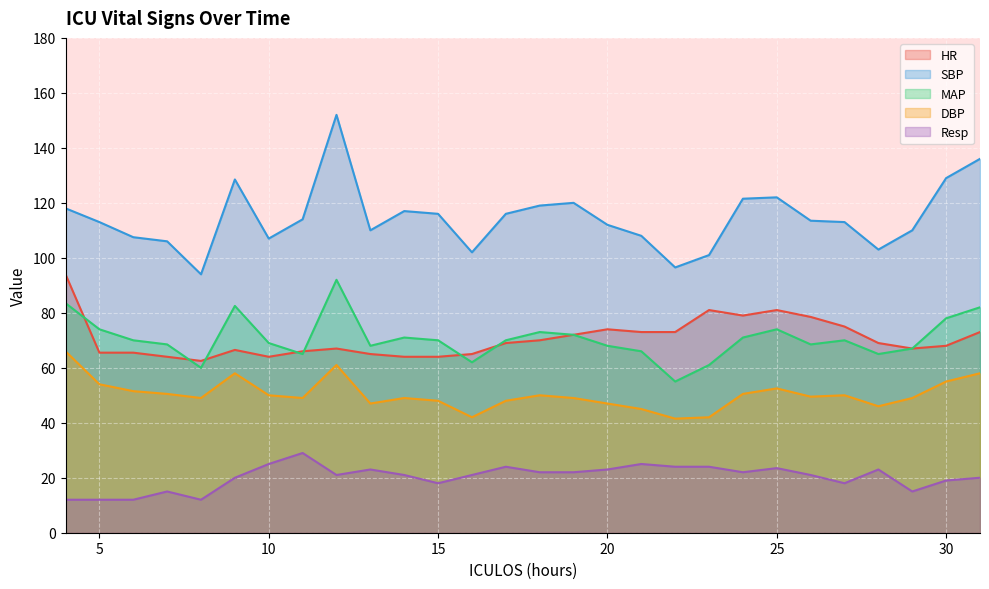

How many lines are shown in the chart?

5